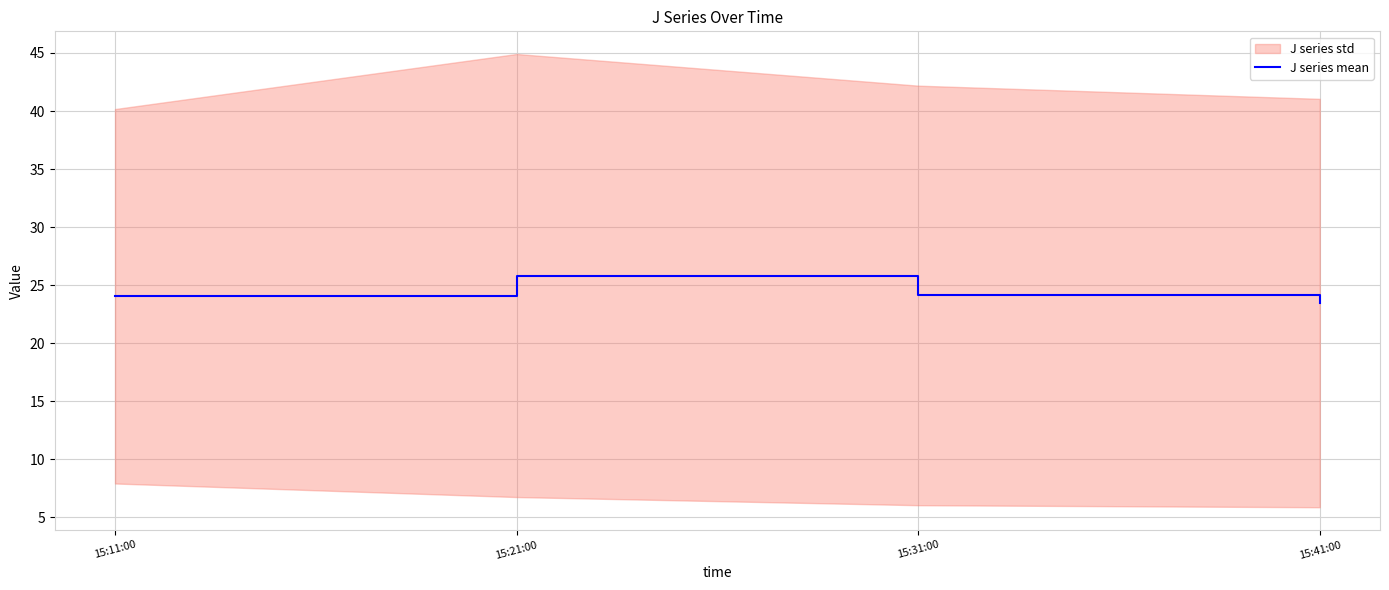

What is the greatest value displayed?

25.8